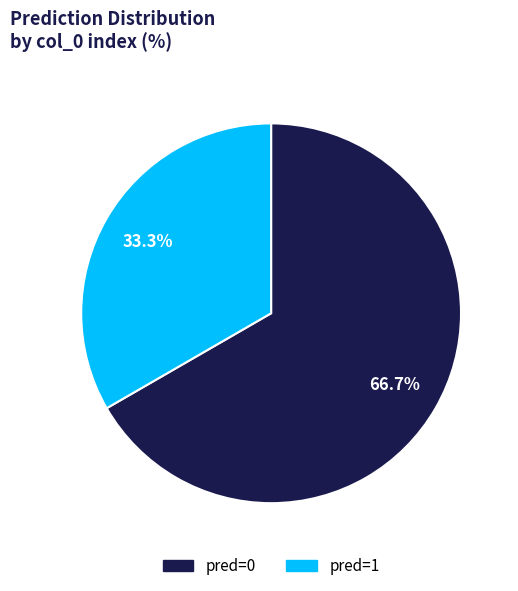

Does any single category account for the majority?

Yes